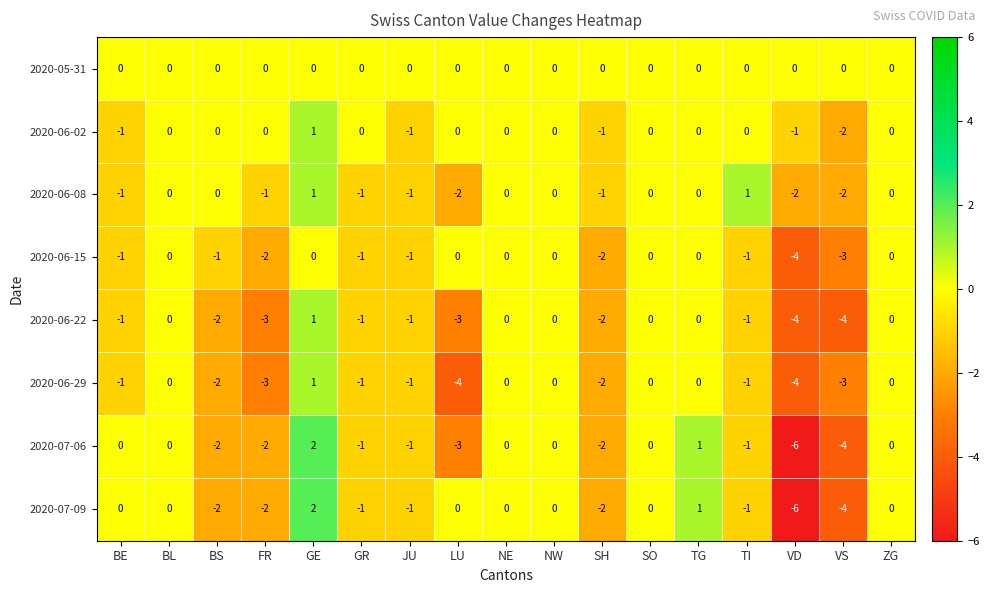

What is the minimum value shown in the chart?

-6